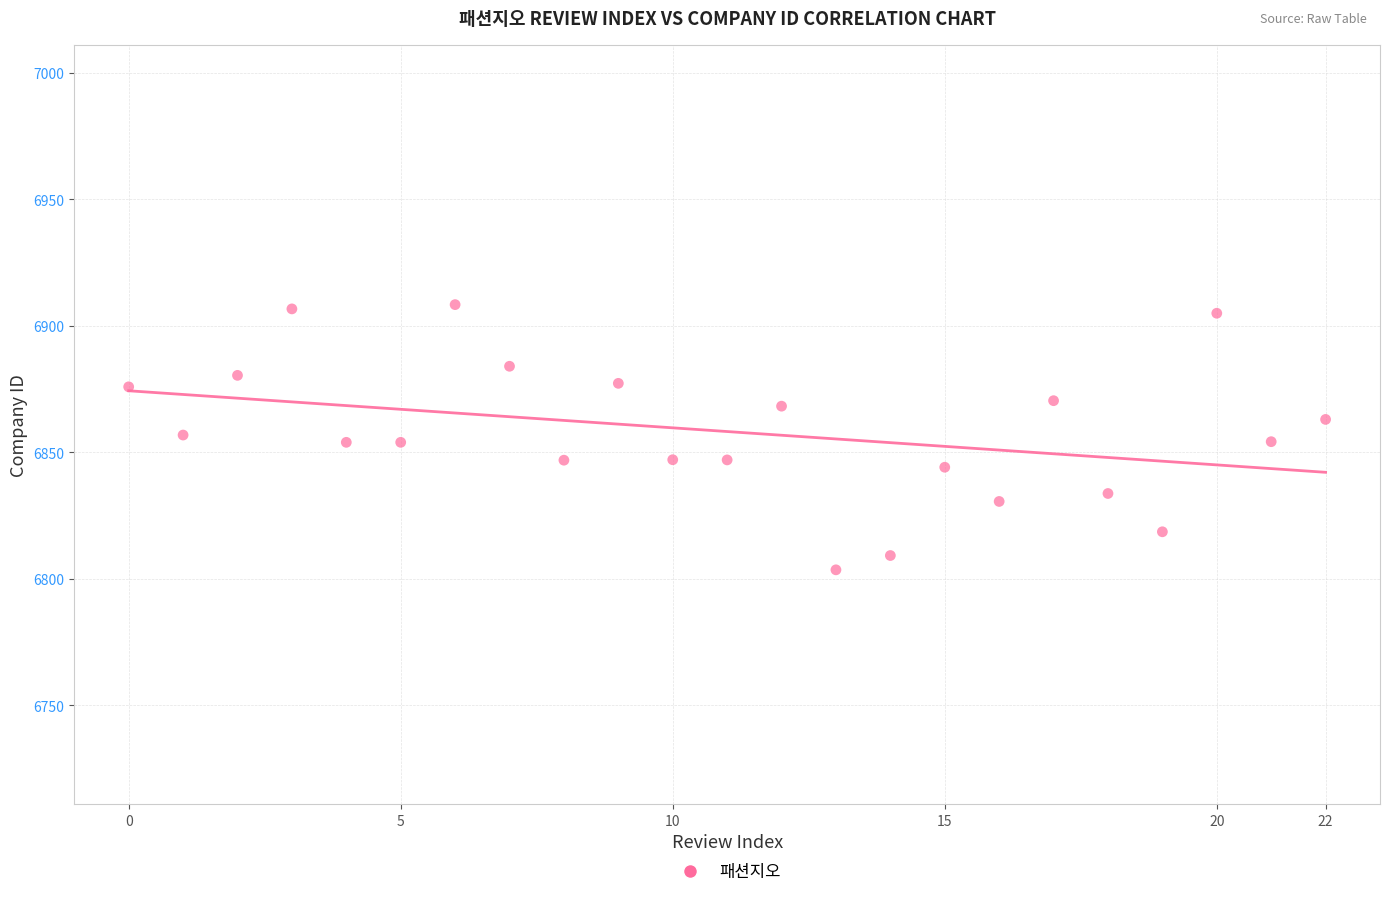

What is the range of Y values (max minus min)?

104.8